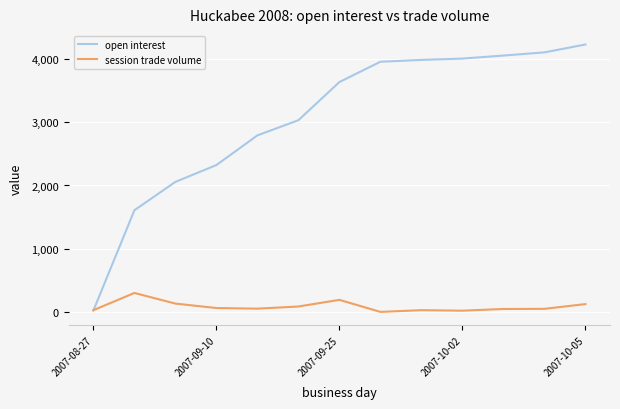

Which series has the largest total across all categories?

open interest